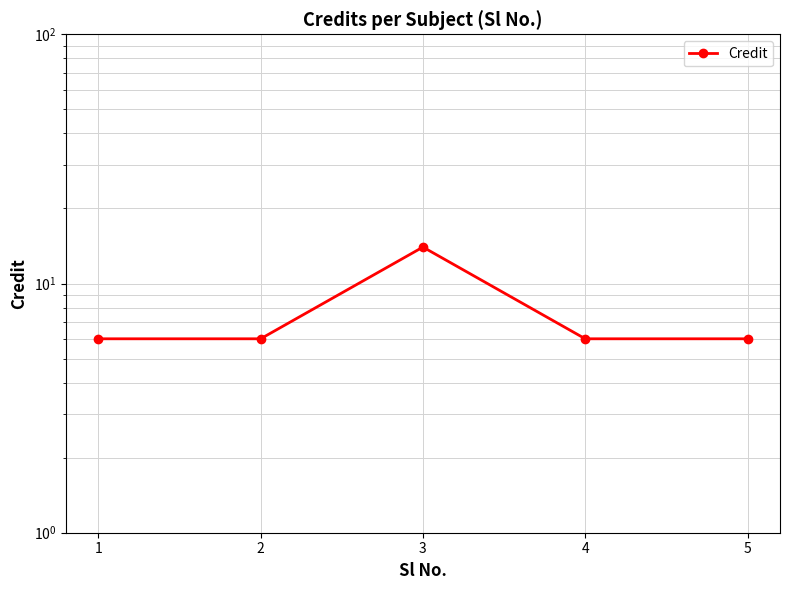

Where is the first local maximum?

3